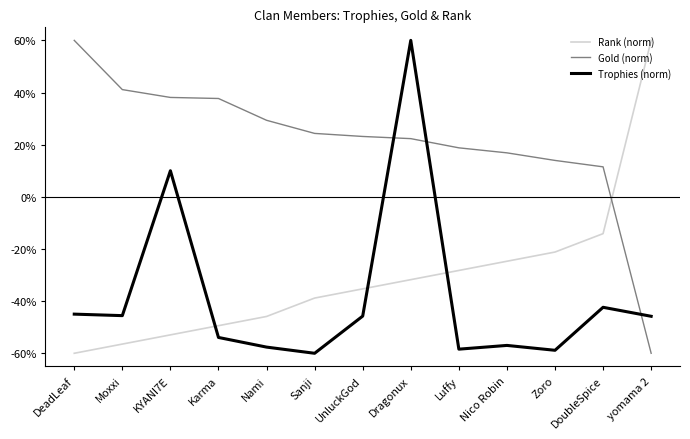

At DoubleSpice, list the series in order from smallest to largest.

Trophies (norm), Rank (norm), Gold (norm)